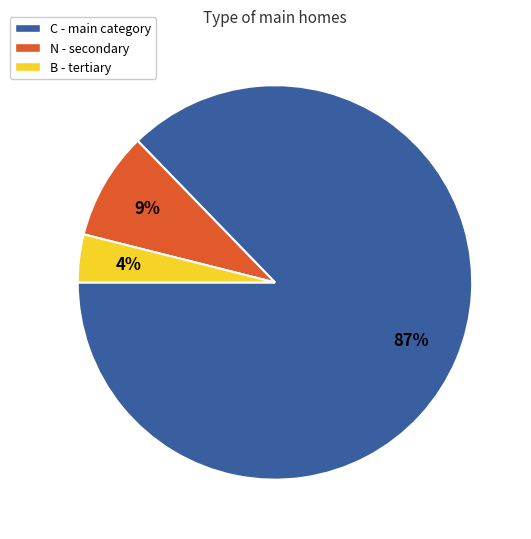

To the nearest percent, what is the difference between the largest and smallest slice percentages?

83%